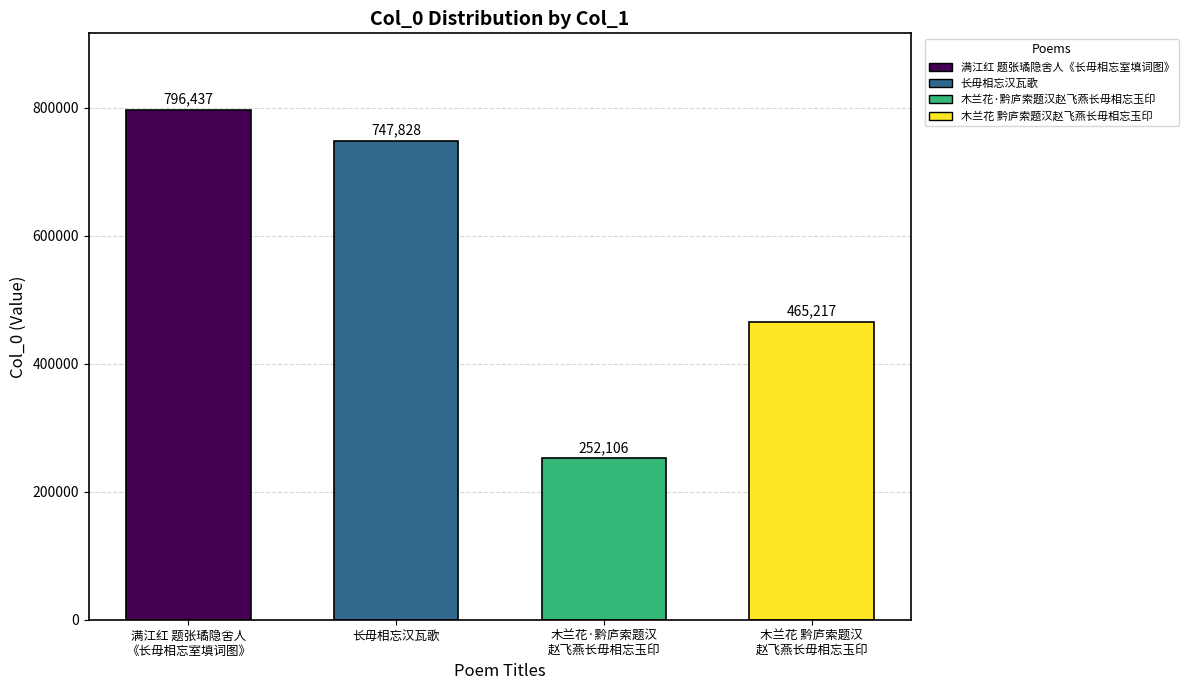

What is the smallest value displayed?

252106